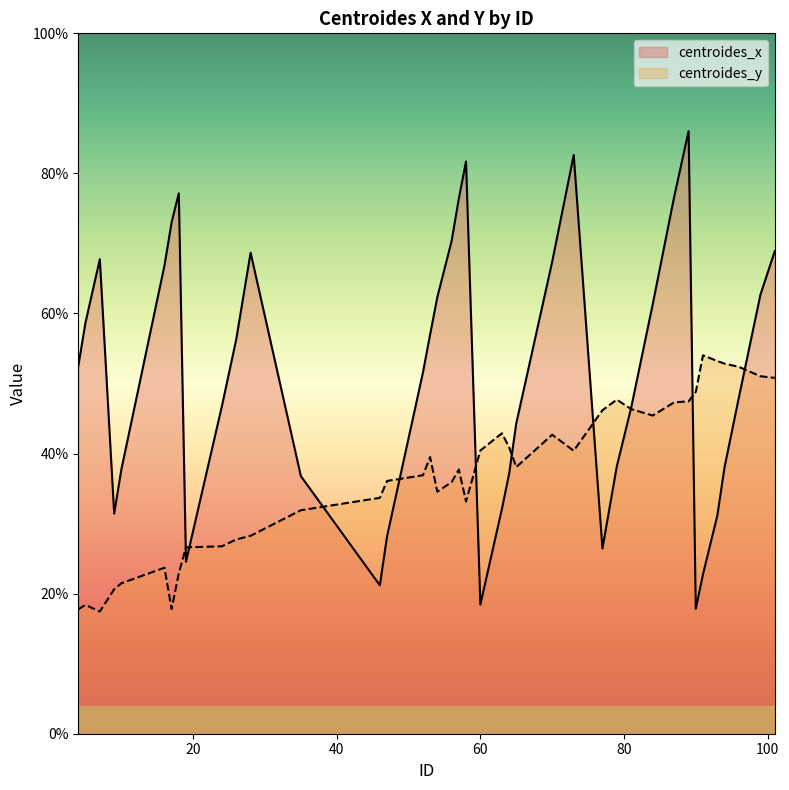

Where is centroides_x nearest to the value 51?

52